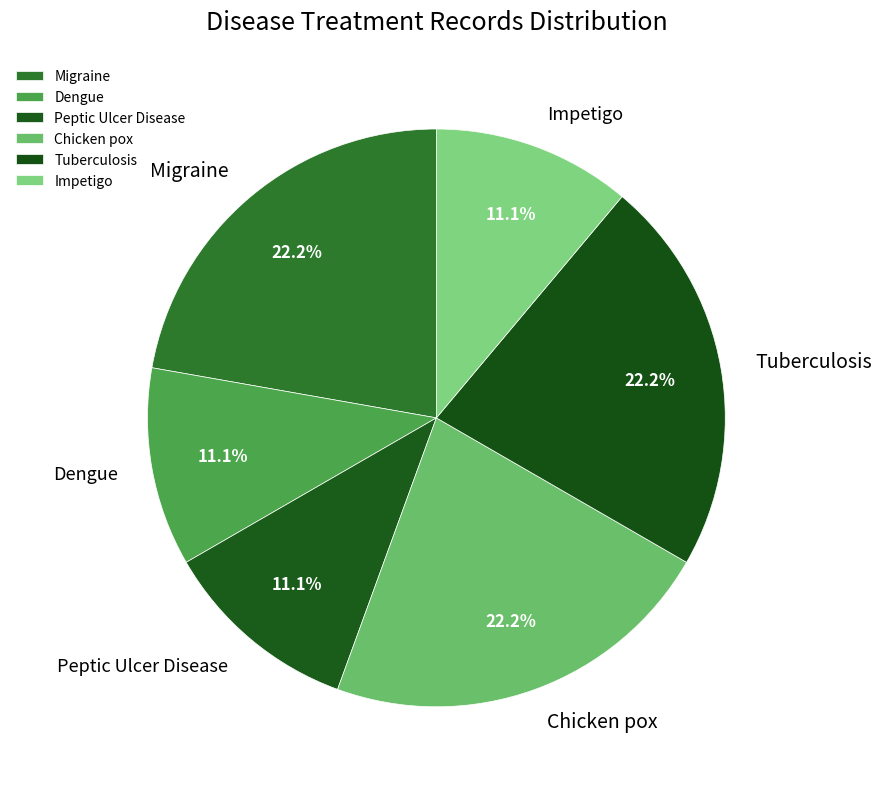

Combined, do Peptic Ulcer Disease and Dengue account for over 50%?

No